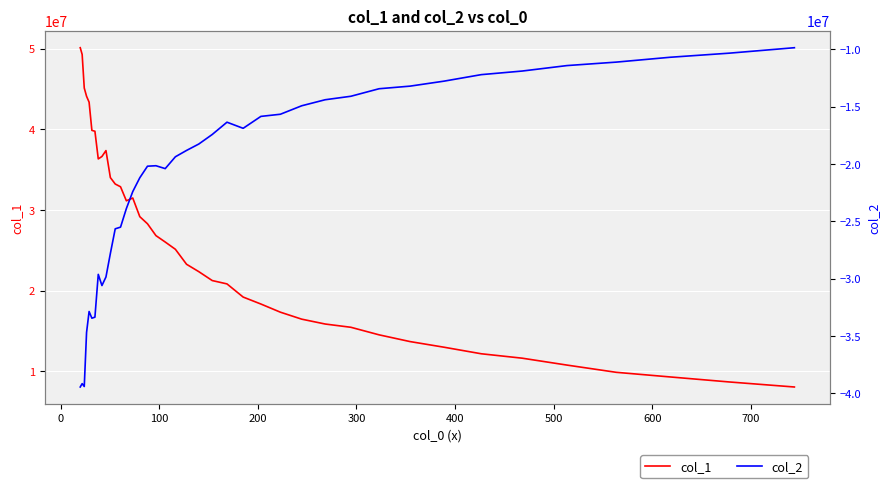

Count the number of categories in the chart.

40